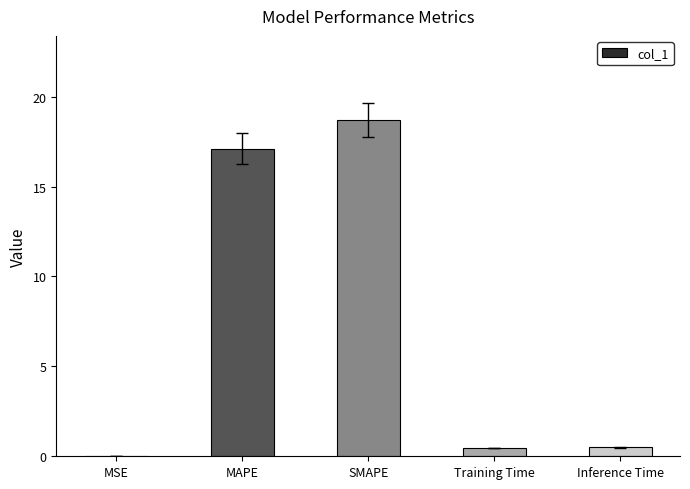

Which has a higher value, MSE or Training Time?

Training Time